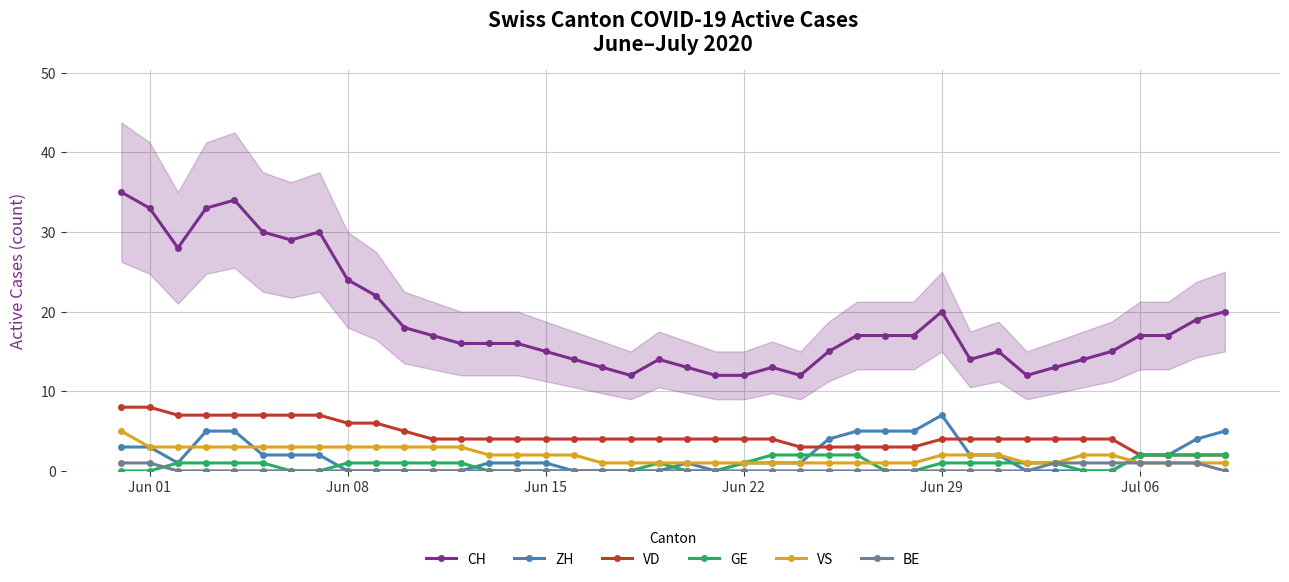

True or false: ZH has a value of 7 at Jun 29.

True